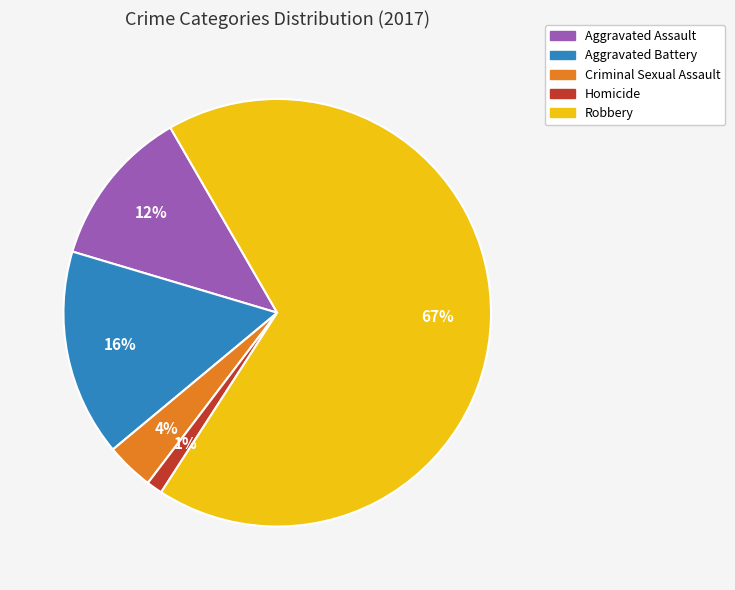

The Criminal Sexual Assault slice represents 4% of the pie. True or false?

True